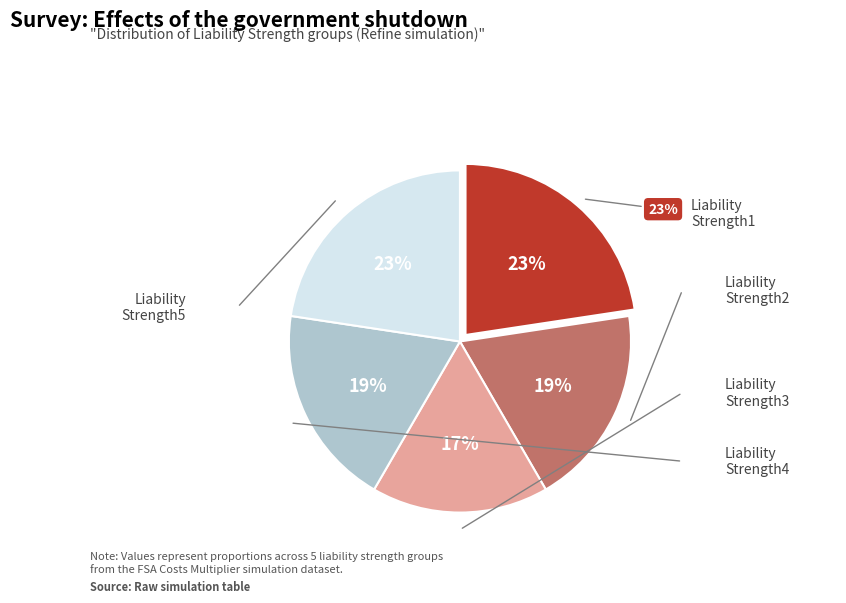

Does any single category account for the majority?

No